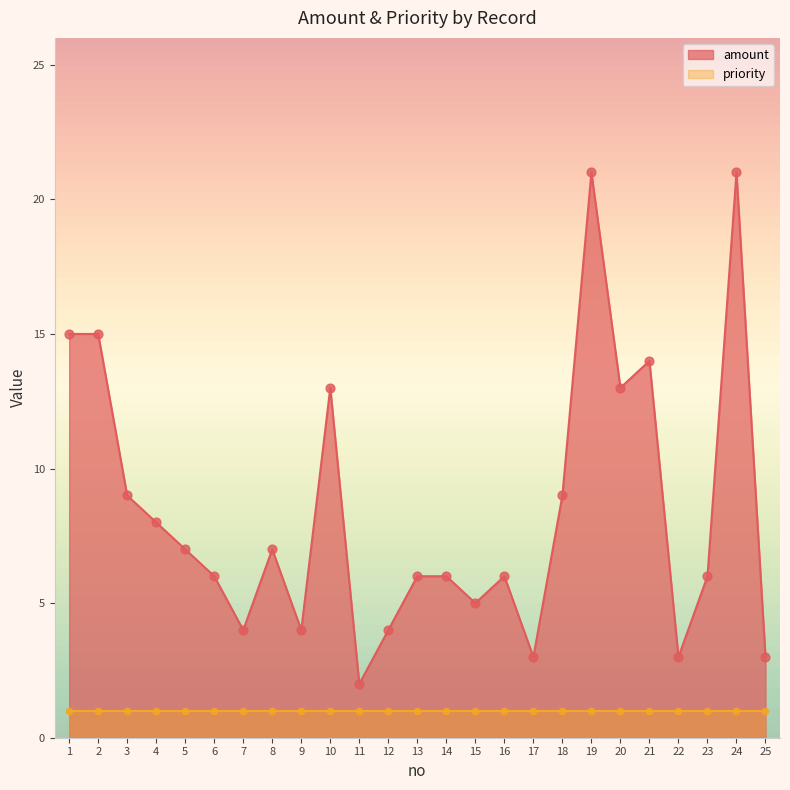

Which has a higher value, 22 or 5?

5